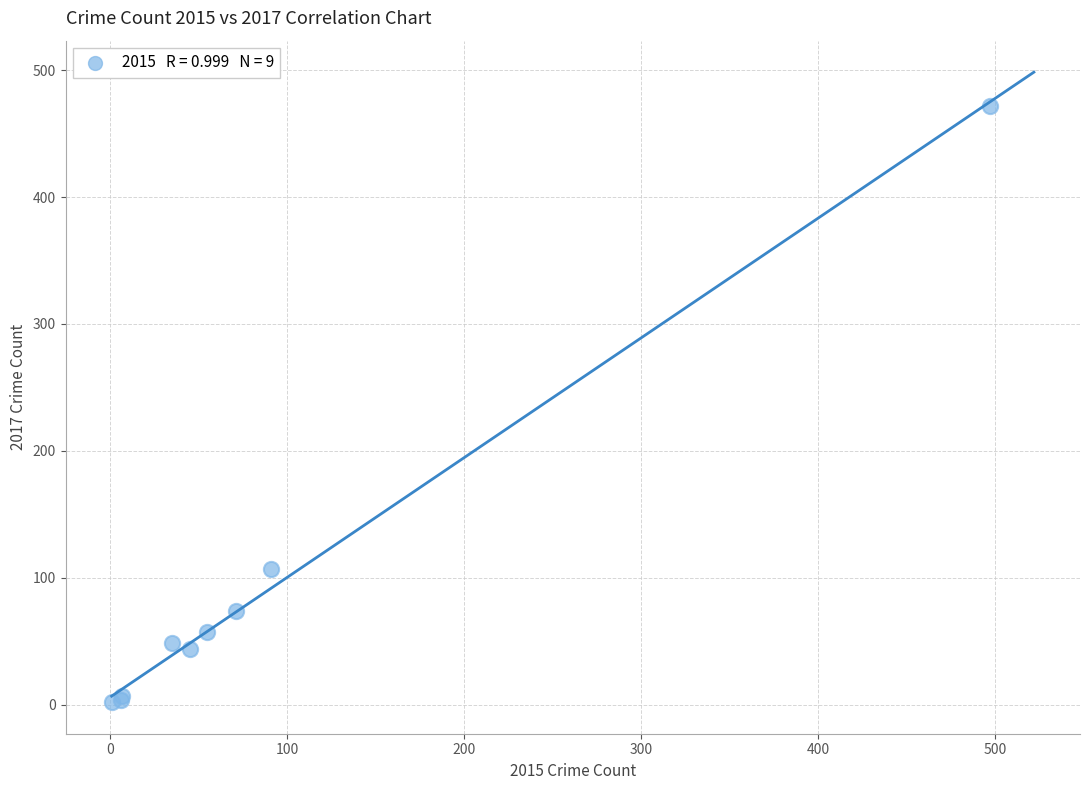

What Y value in the scatter plot is closest to 237?

107